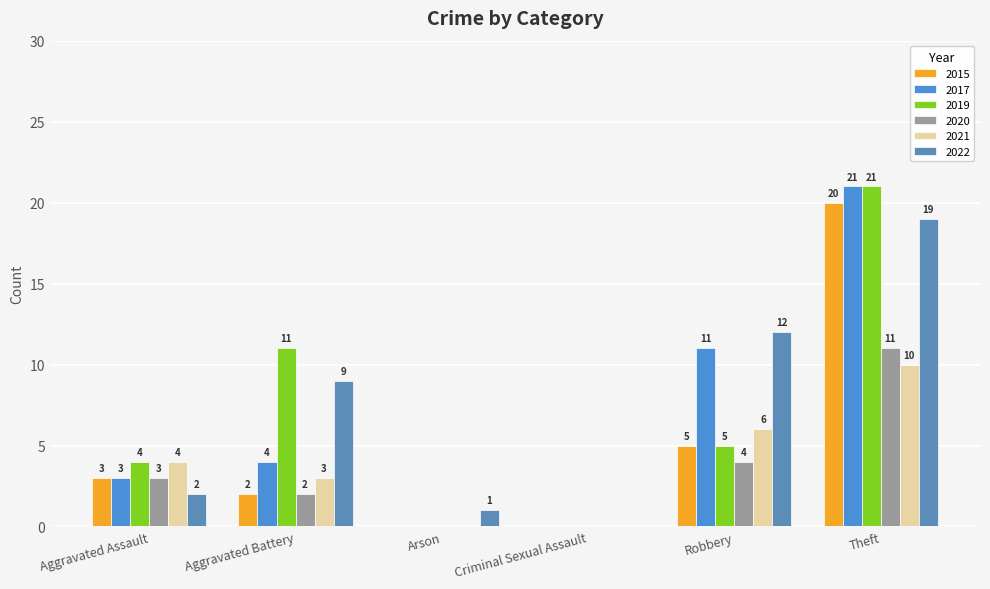

Reading right to left, transcribe all the data shown in this chart.

2015: 20	5	0	0	2	3
2017: 21	11	0	0	4	3
2019: 21	5	0	0	11	4
2020: 11	4	0	0	2	3
2021: 10	6	0	0	3	4
2022: 19	12	0	1	9	2